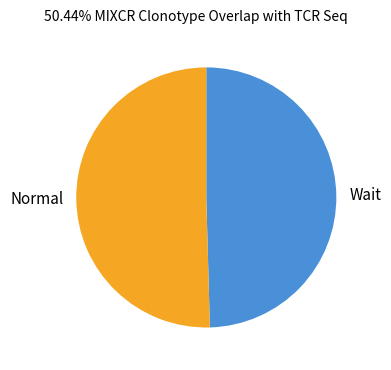

Which slice is the smallest?

Wait